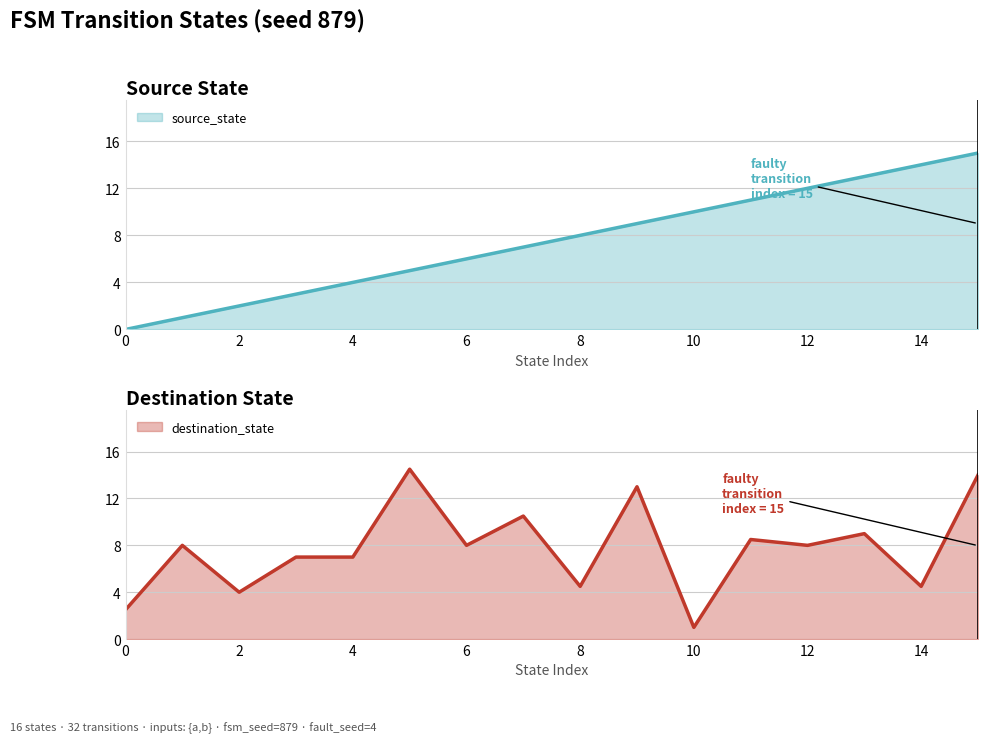

Which series has the largest total across all categories?

destination_state